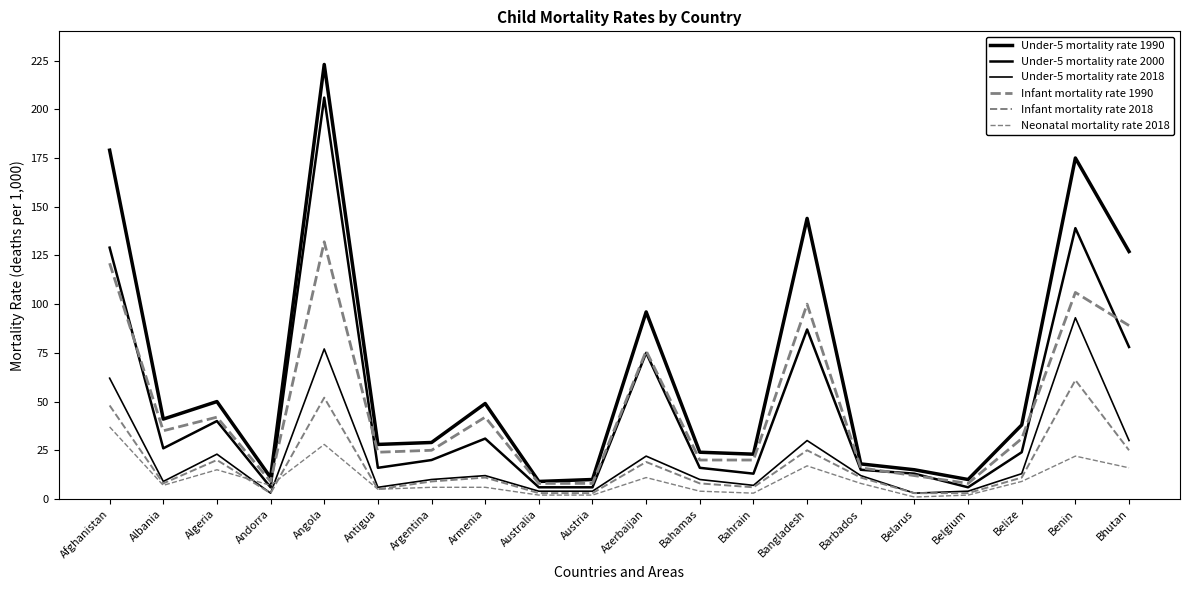

At which category does Neonatal mortality rate 2018 reach its first local valley?

Albania